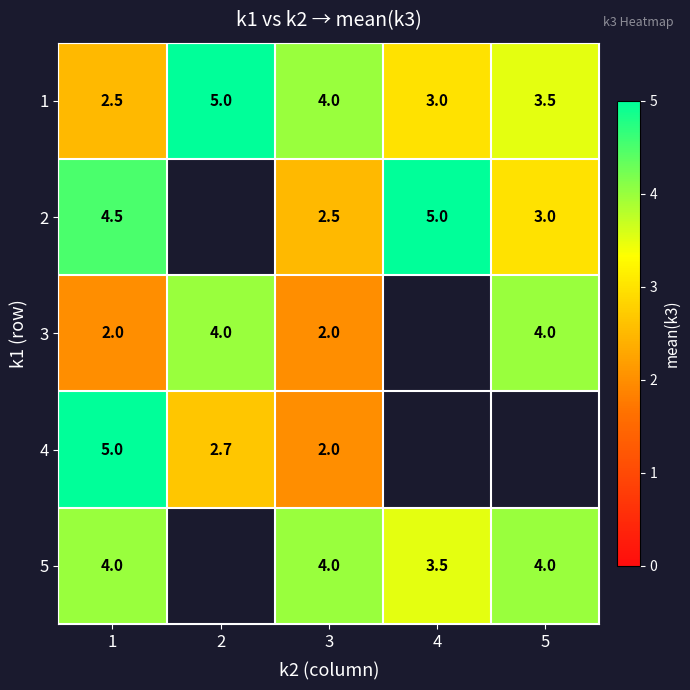

Is it true that 2 equals 4.4 at 3?

False